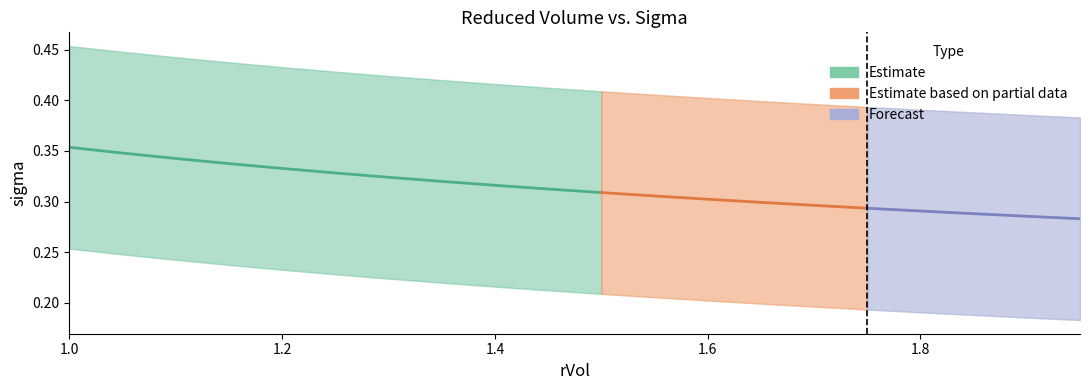

What is the average value of the rVol series?

1.5